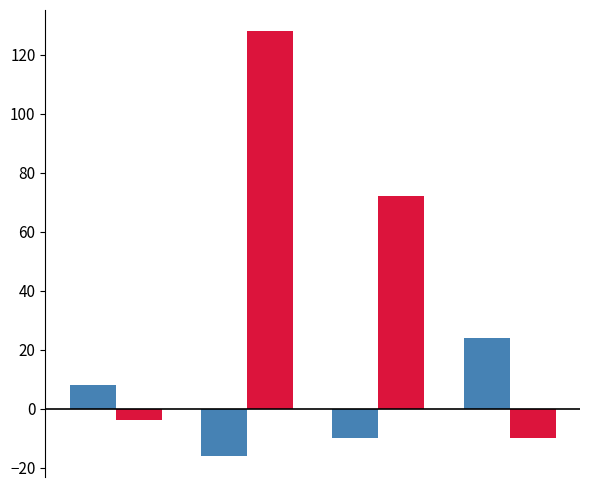

What is the maximum value shown in the chart?

128